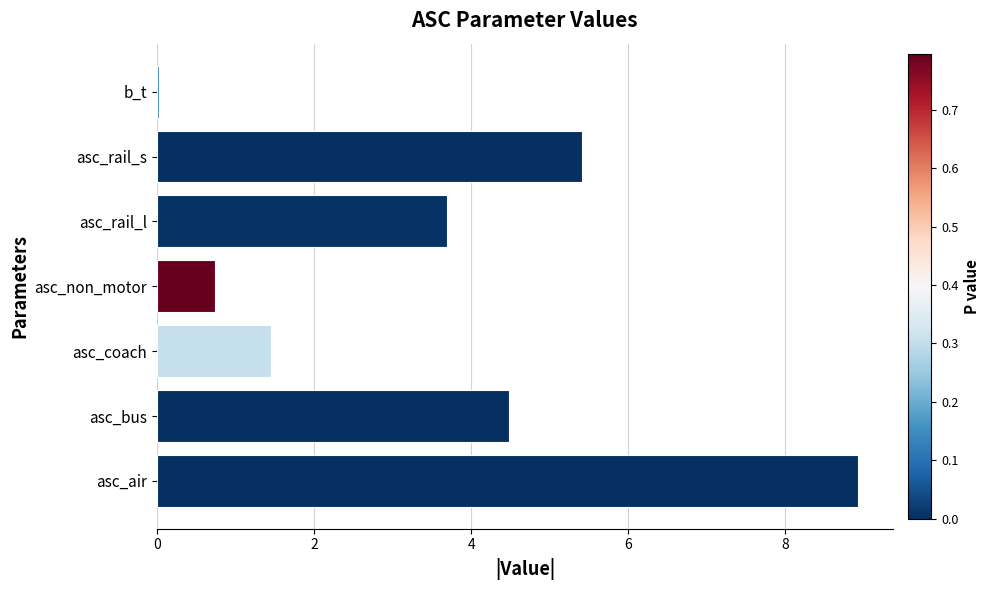

What is the sum of the values at asc_rail_s and asc_coach?

6.9